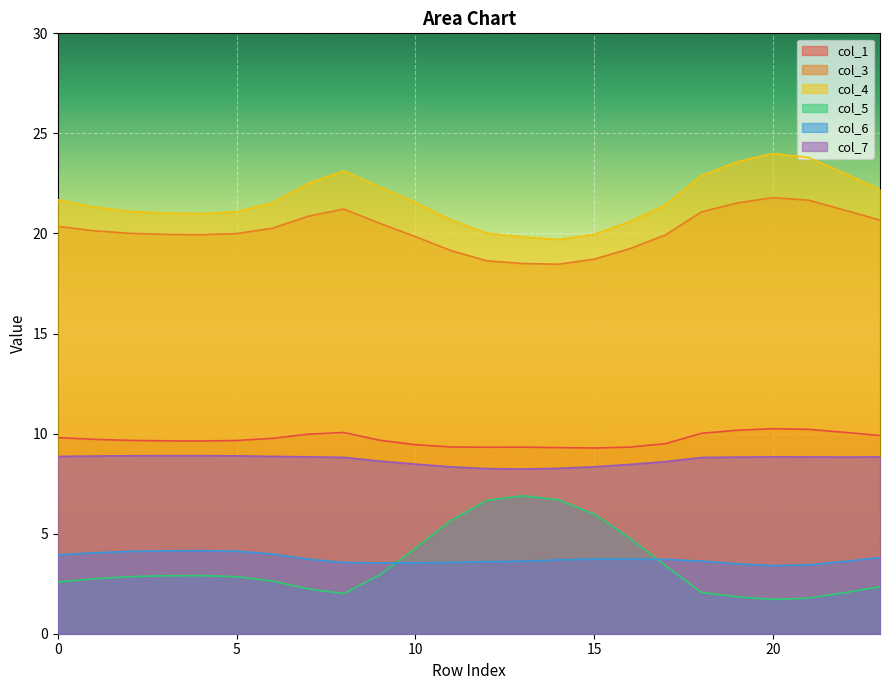

The value of col_7 at 17 is 8.6. True or false?

True